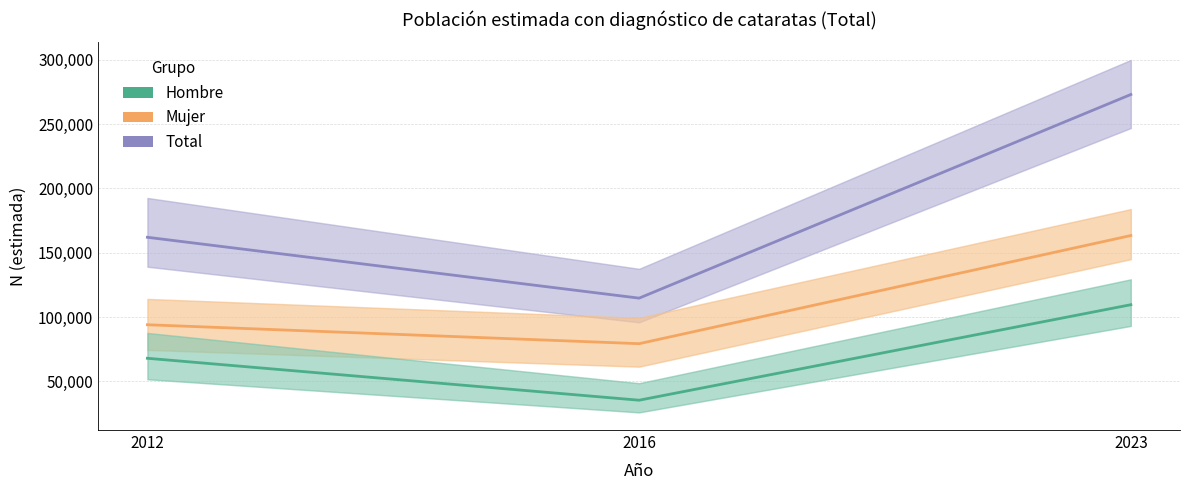

How many values in the Hombre series exceed 67982?

1